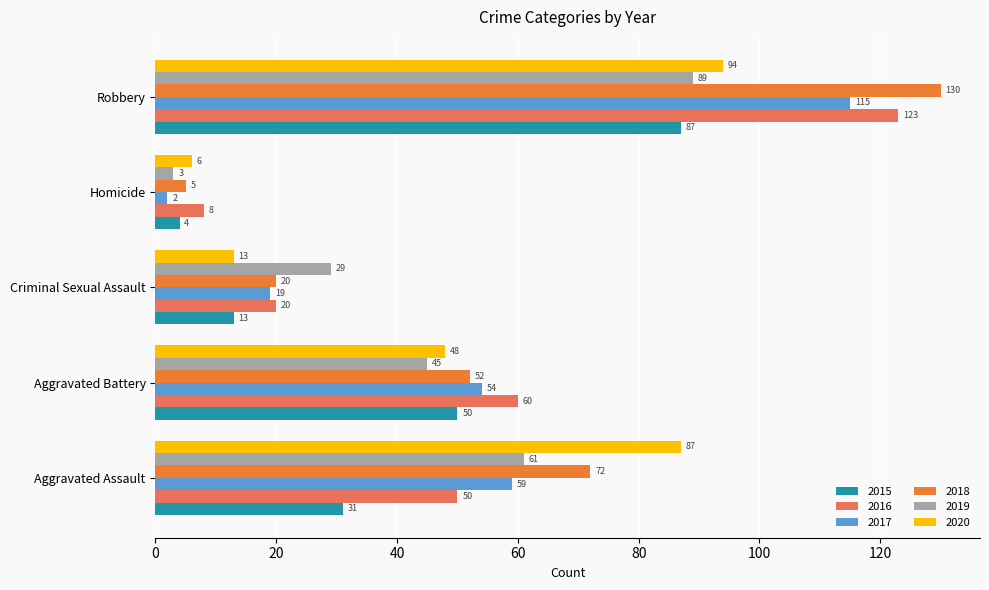

The value of 2019 at Aggravated Assault is 61. True or false?

True